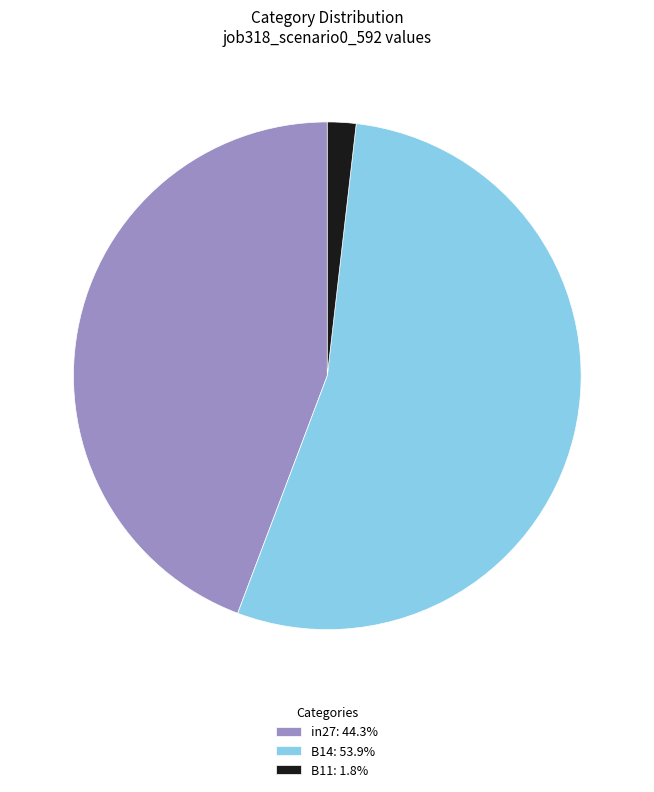

Which slice is the largest?

B14